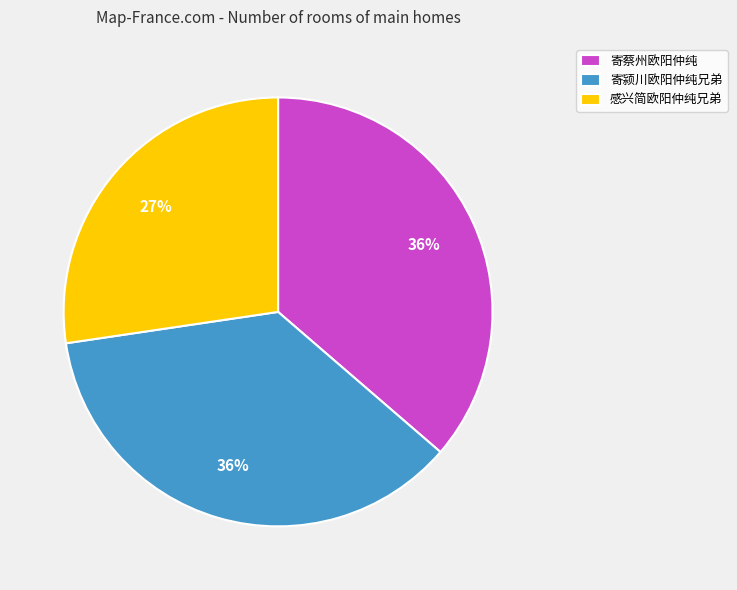

To the nearest percent, what is the combined percentage of 感兴简欧阳仲纯兄弟 and 寄颍川欧阳仲纯兄弟?

64%